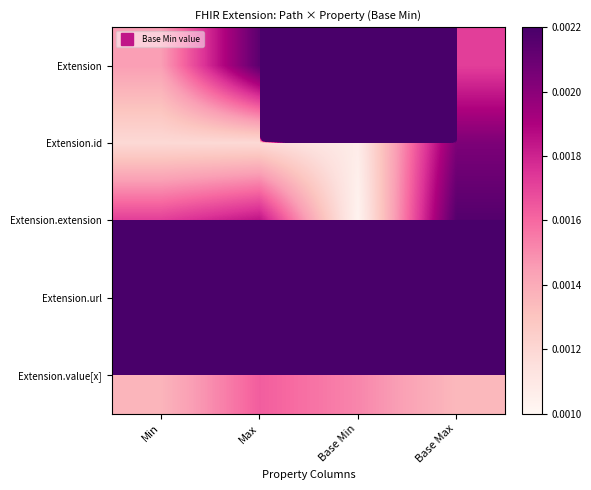

Reading right to left, extract all data points from this chart.

Extension: Base Max=0.0	Base Min=1.0	Max=0.0	Min=0.0
Extension.id: Base Max=0.0	Base Min=0.0	Max=0.0	Min=0.0
Extension.extension: Base Max=0.0	Base Min=0.0	Max=0.0	Min=0.0
Extension.url: Base Max=1.0	Base Min=1.0	Max=1.0	Min=1.0
Extension.value[x]: Base Max=0.0	Base Min=0.0	Max=0.0	Min=0.0